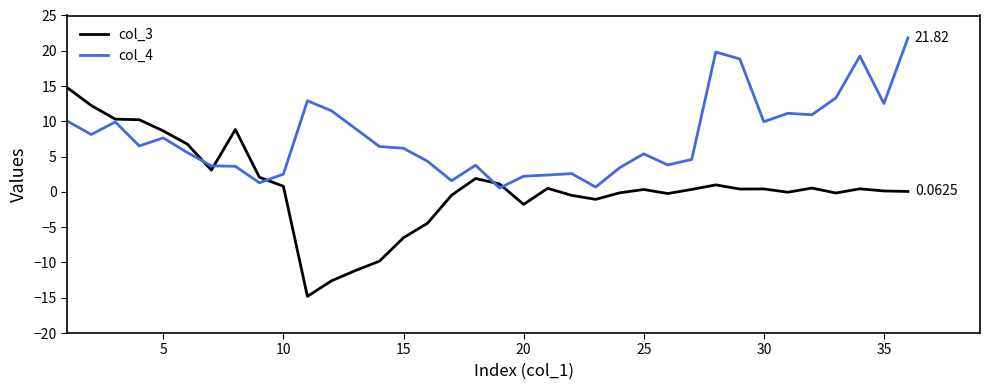

Which series has the largest range (max minus min)?

col_3